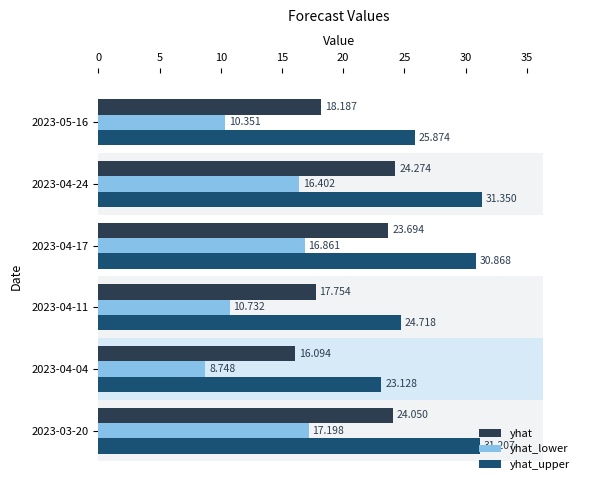

Which series changed the most between 2023-04-04 and 2023-04-17?

yhat_lower